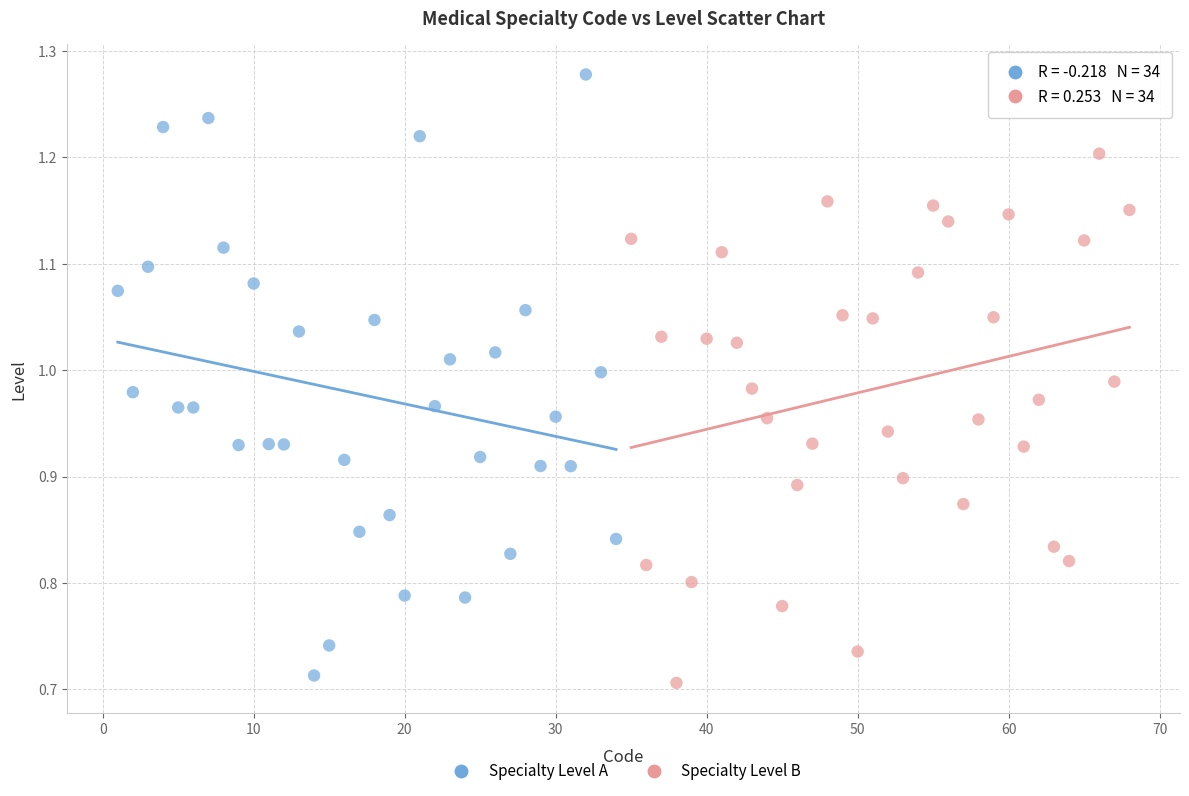

Which series has the widest spread of Y values?

Specialty Level A